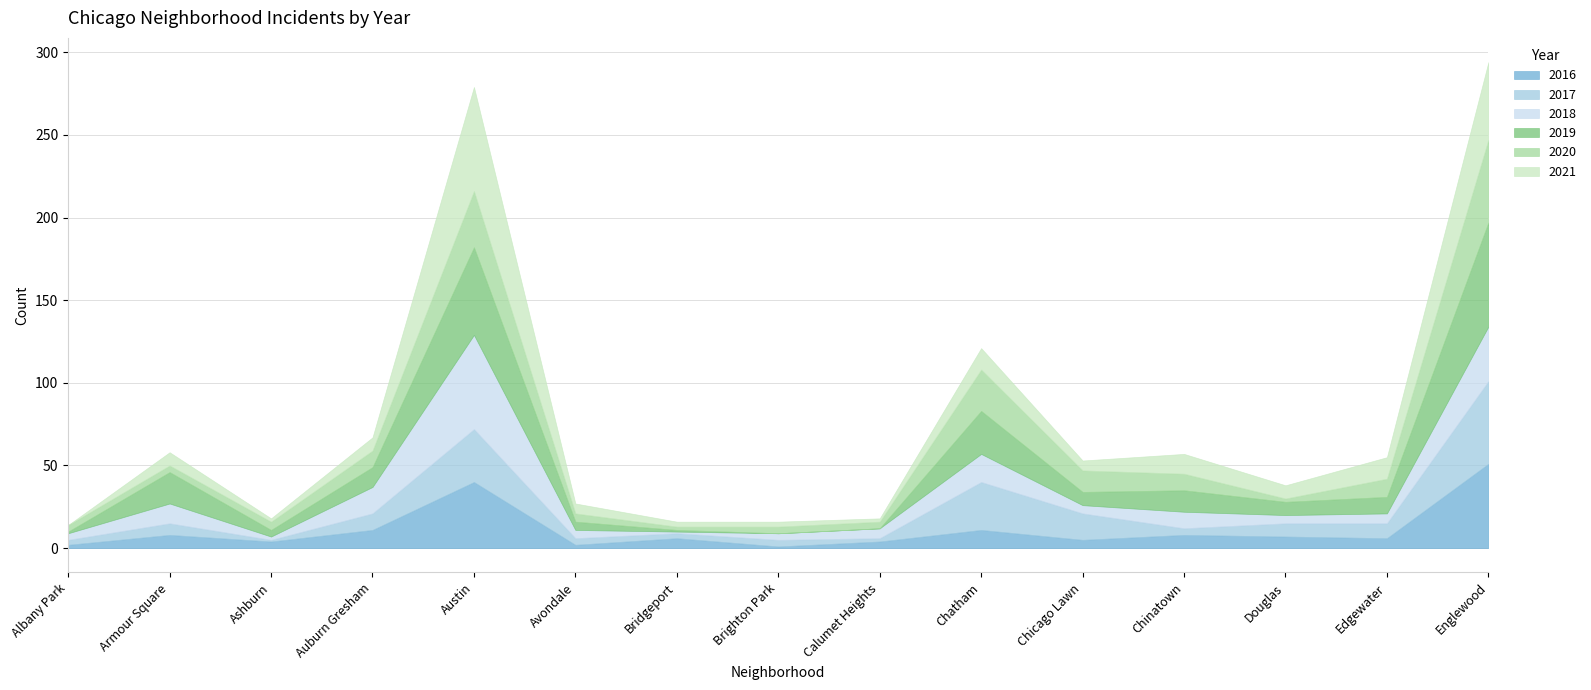

The 2017 series shows 1 at Ashburn. True or false?

False